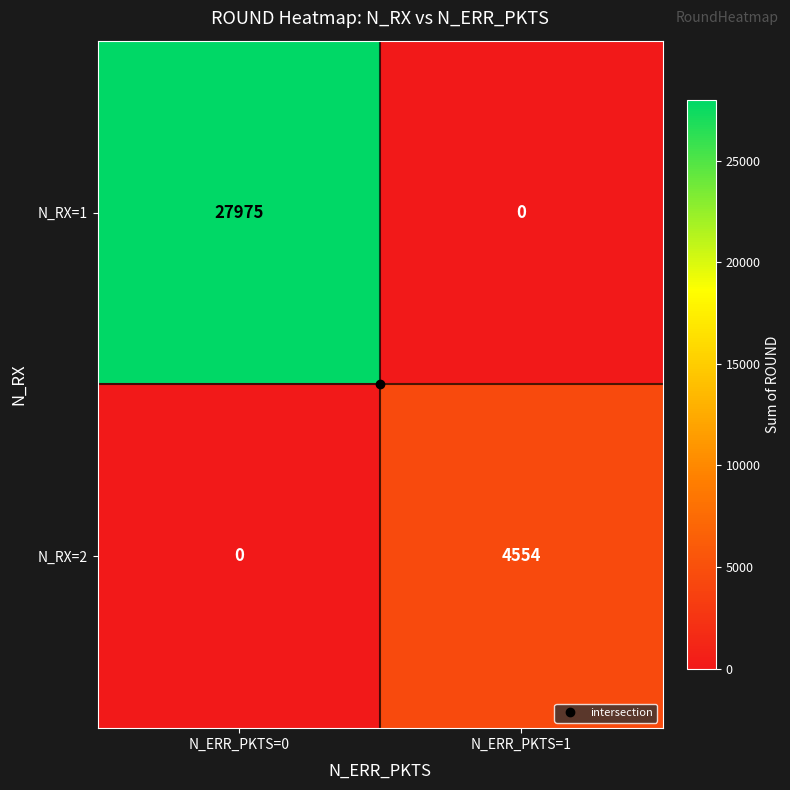

At N_ERR_PKTS=0, list the series in order from largest to smallest.

N_RX=1, N_RX=2